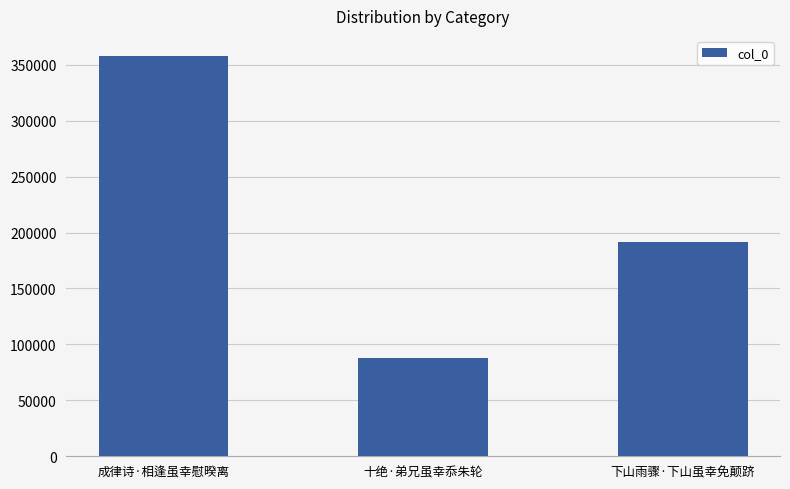

The chart shows a value of 357924 at 成律诗·相逢虽幸慰暌离. True or false?

True